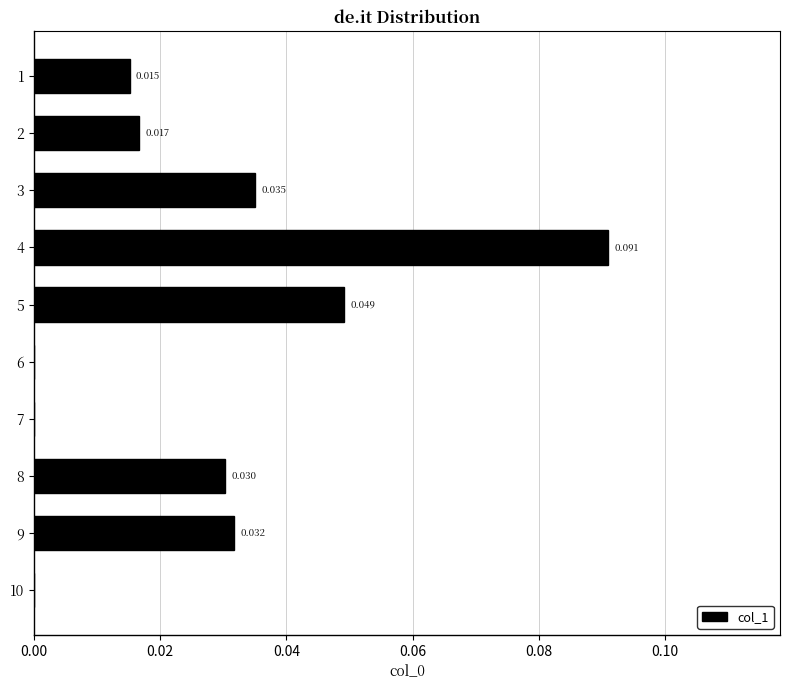

At which category does the chart reach its peak across all series?

4